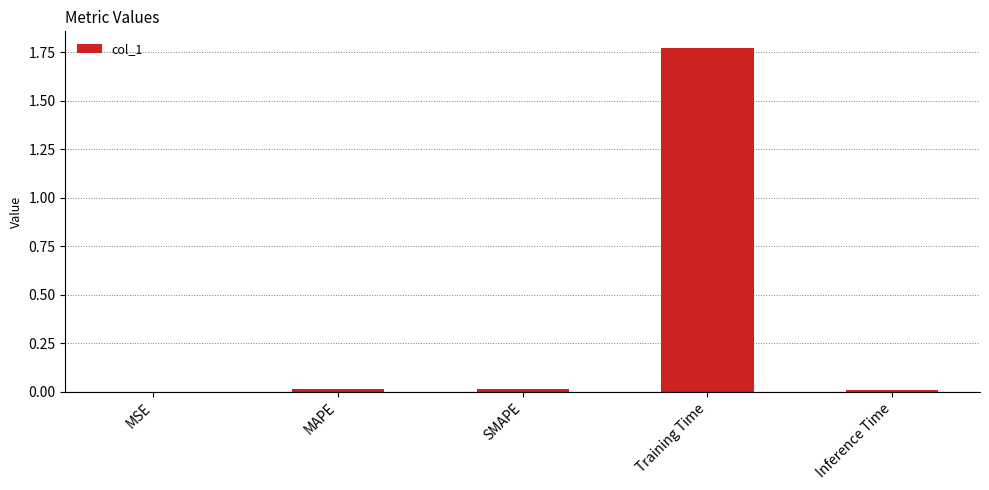

True or false: the data shows 0.0 at MSE.

True